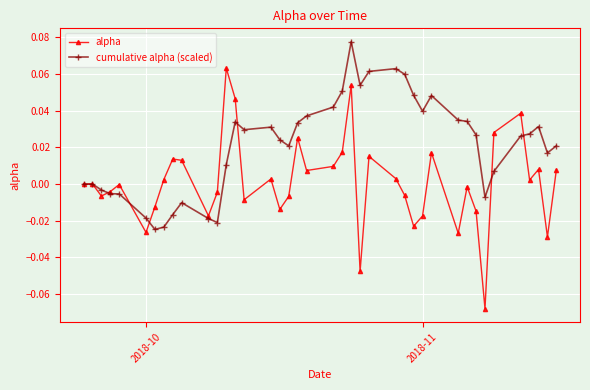

Rank the series by their average value, from highest to lowest.

cumulative alpha (scaled), alpha